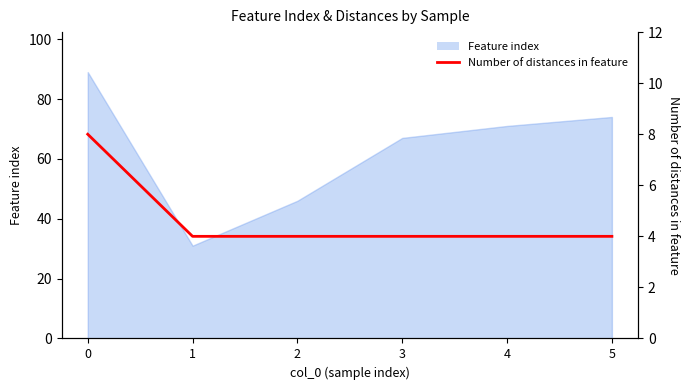

How many lines are shown in the chart?

1